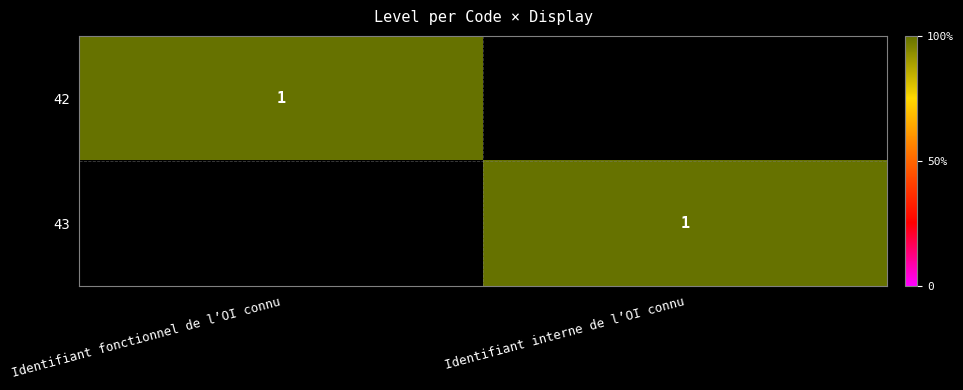

The 43 series shows 1 at Identifiant interne de l’OI connu. True or false?

True